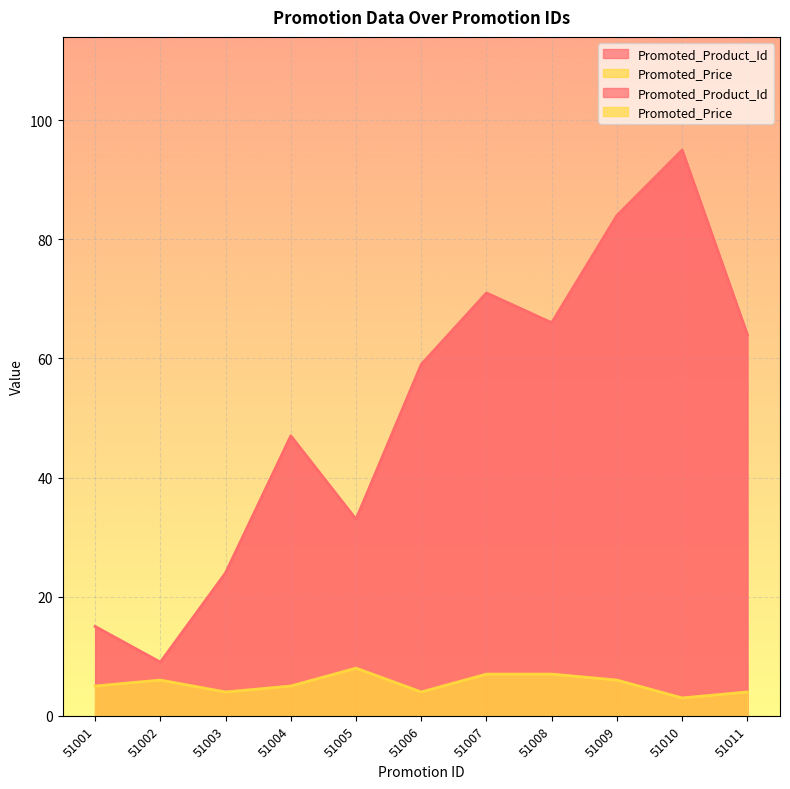

At which label does Promoted_Product_Id first exceed 59?

51007